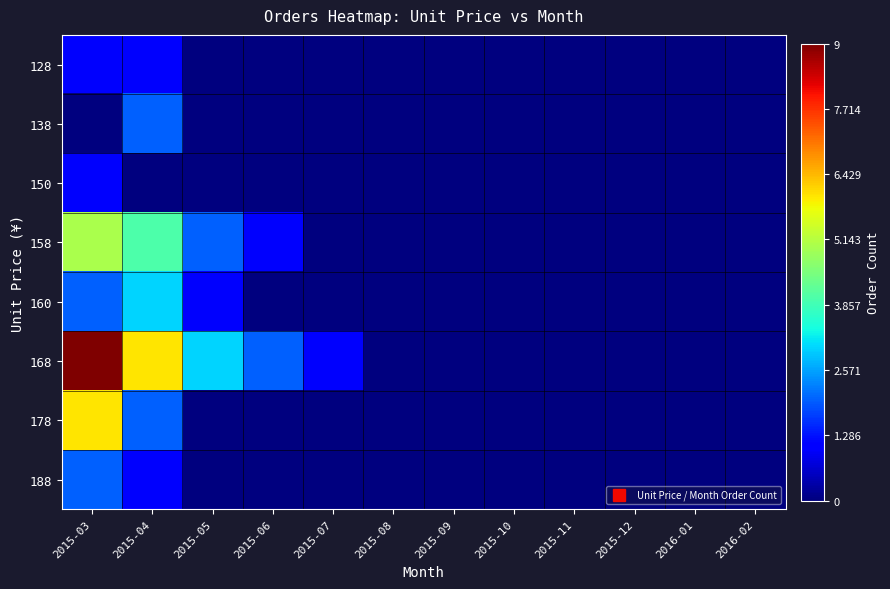

Reading left to right, extract all data points from this chart.

128: 2015-03=1	2015-04=1	2015-05=0	2015-06=0	2015-07=0	2015-08=0	2015-09=0	2015-10=0	2015-11=0	2015-12=0	2016-01=0	2016-02=0
138: 2015-03=0	2015-04=2	2015-05=0	2015-06=0	2015-07=0	2015-08=0	2015-09=0	2015-10=0	2015-11=0	2015-12=0	2016-01=0	2016-02=0
150: 2015-03=1	2015-04=0	2015-05=0	2015-06=0	2015-07=0	2015-08=0	2015-09=0	2015-10=0	2015-11=0	2015-12=0	2016-01=0	2016-02=0
158: 2015-03=5	2015-04=4	2015-05=2	2015-06=1	2015-07=0	2015-08=0	2015-09=0	2015-10=0	2015-11=0	2015-12=0	2016-01=0	2016-02=0
160: 2015-03=2	2015-04=3	2015-05=1	2015-06=0	2015-07=0	2015-08=0	2015-09=0	2015-10=0	2015-11=0	2015-12=0	2016-01=0	2016-02=0
168: 2015-03=9	2015-04=6	2015-05=3	2015-06=2	2015-07=1	2015-08=0	2015-09=0	2015-10=0	2015-11=0	2015-12=0	2016-01=0	2016-02=0
178: 2015-03=6	2015-04=2	2015-05=0	2015-06=0	2015-07=0	2015-08=0	2015-09=0	2015-10=0	2015-11=0	2015-12=0	2016-01=0	2016-02=0
188: 2015-03=2	2015-04=1	2015-05=0	2015-06=0	2015-07=0	2015-08=0	2015-09=0	2015-10=0	2015-11=0	2015-12=0	2016-01=0	2016-02=0